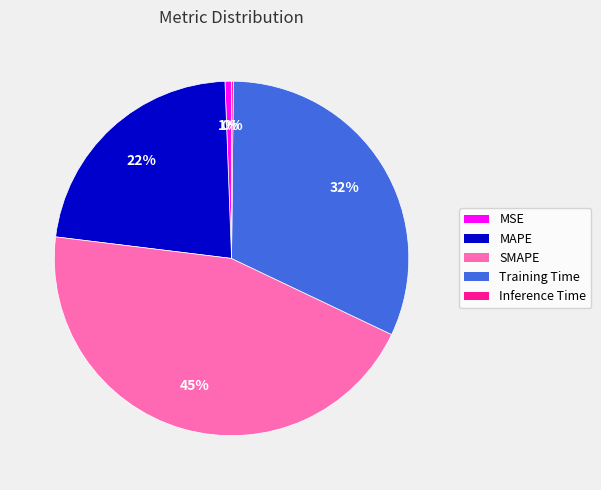

To the nearest percent, what is the average slice percentage?

20%